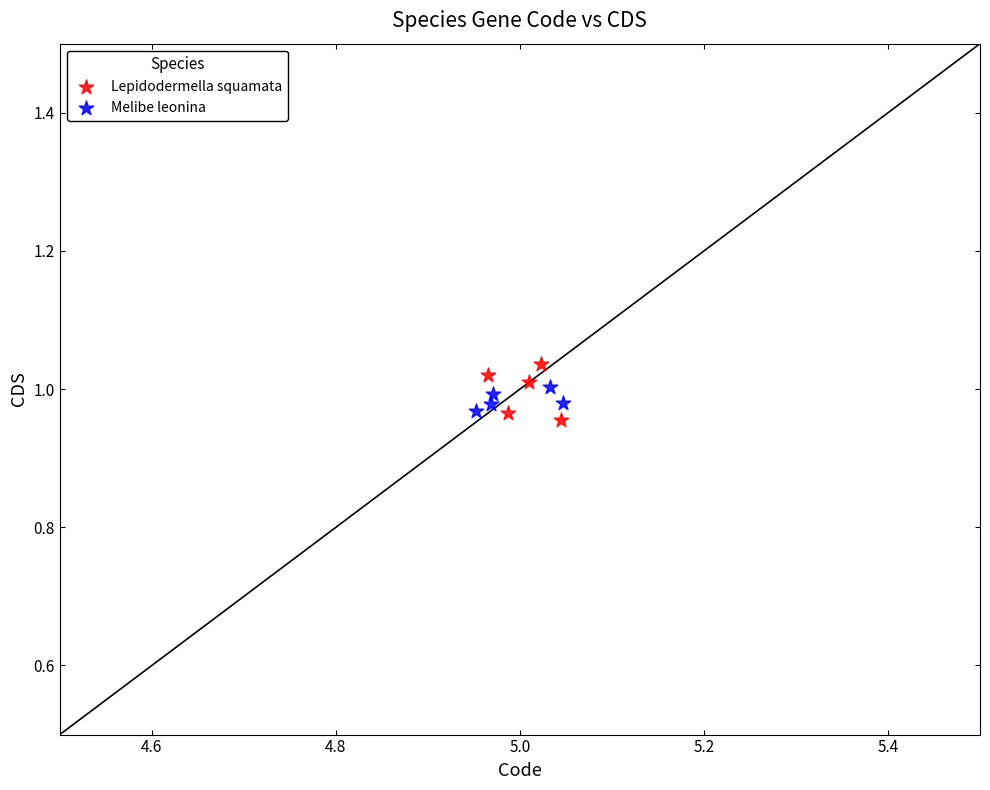

Which series has the largest Y range (max minus min)?

Lepidodermella squamata